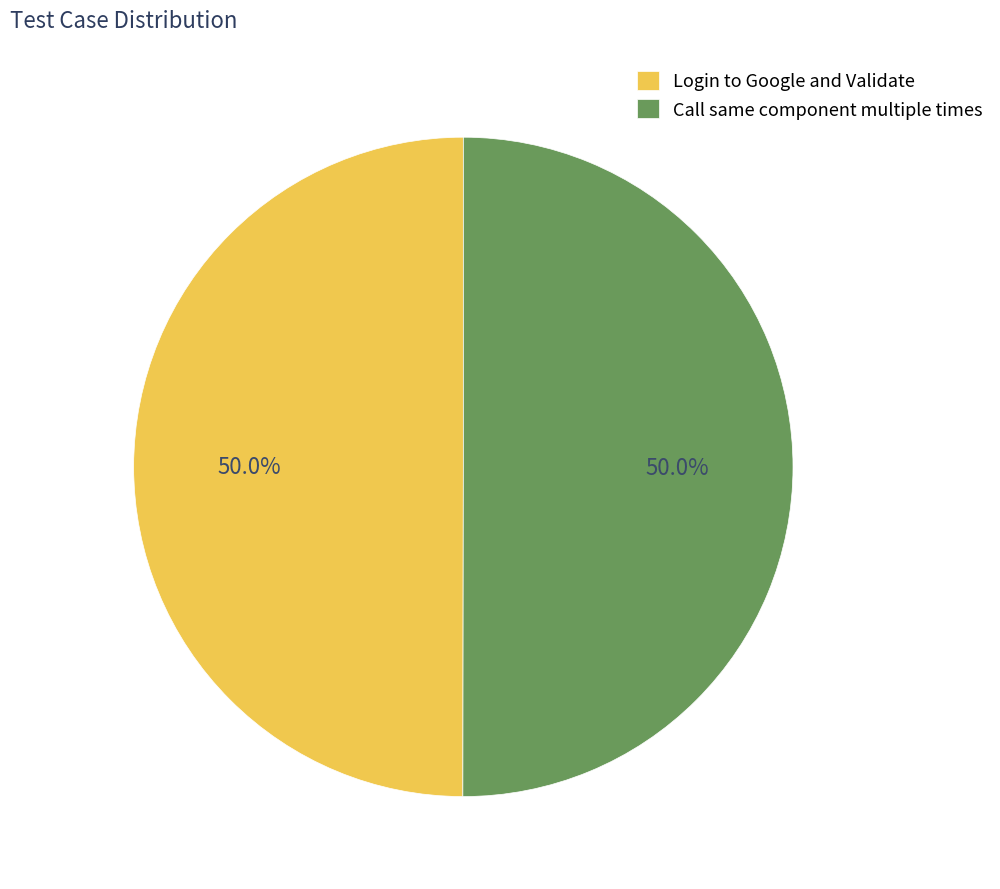

How many segments does this pie chart have?

2